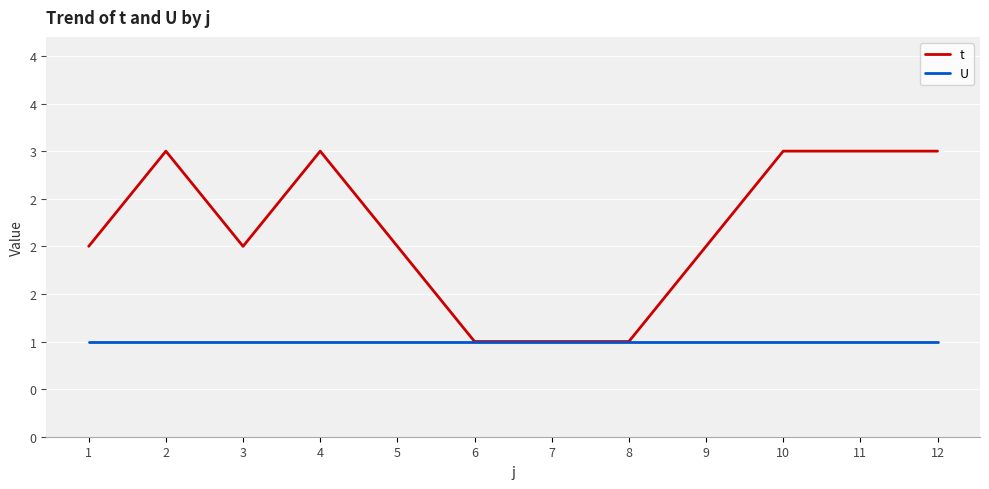

Which series has the largest total across all categories?

t